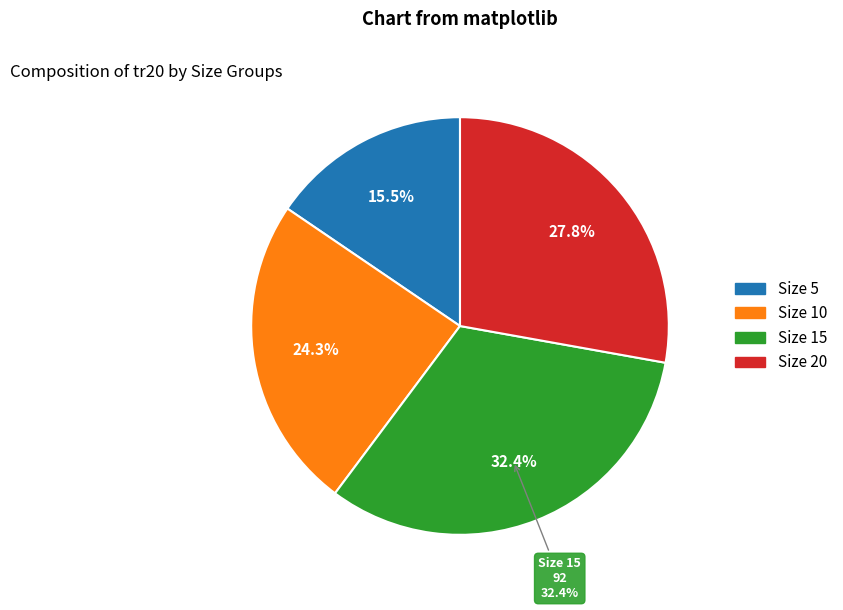

Count the number of slices in the pie.

4